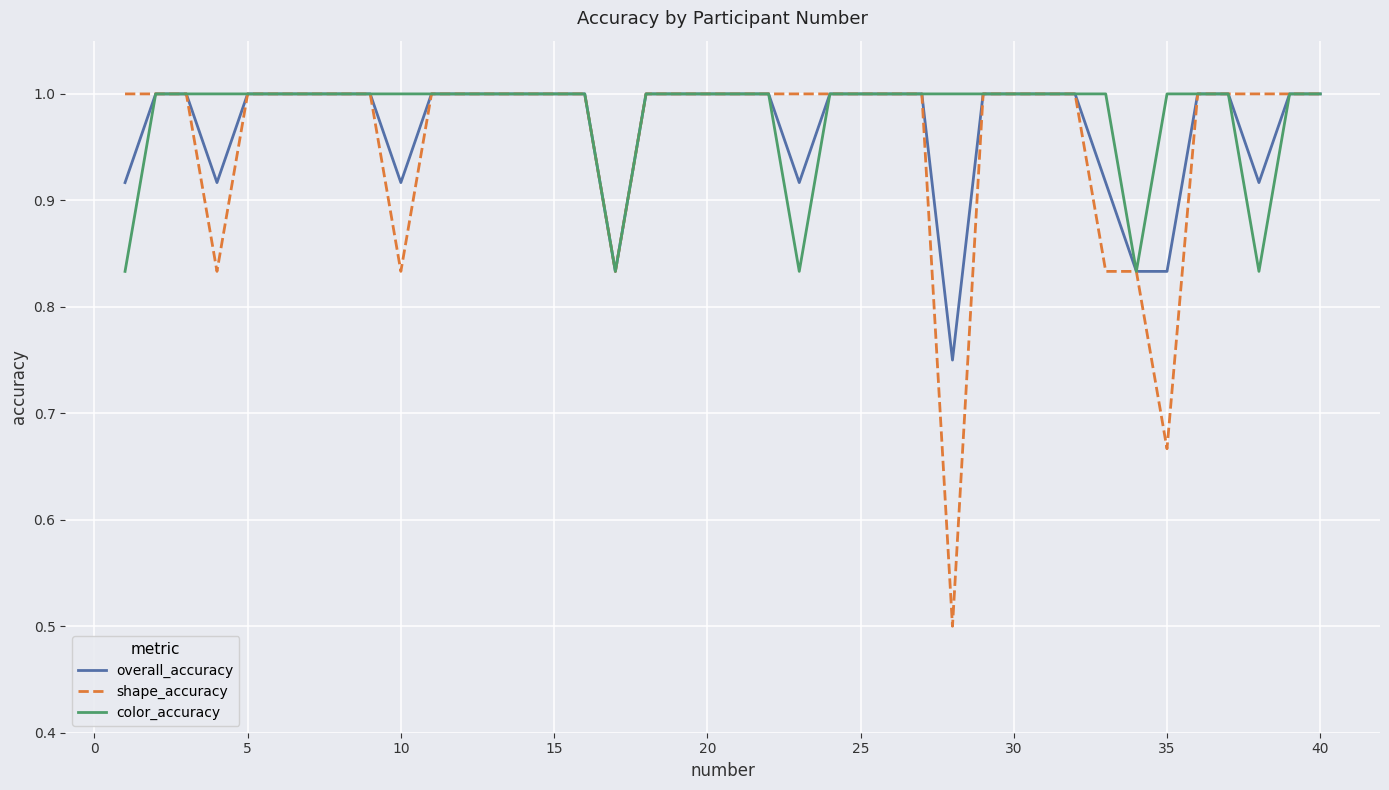

What is the greatest value displayed?

1.0